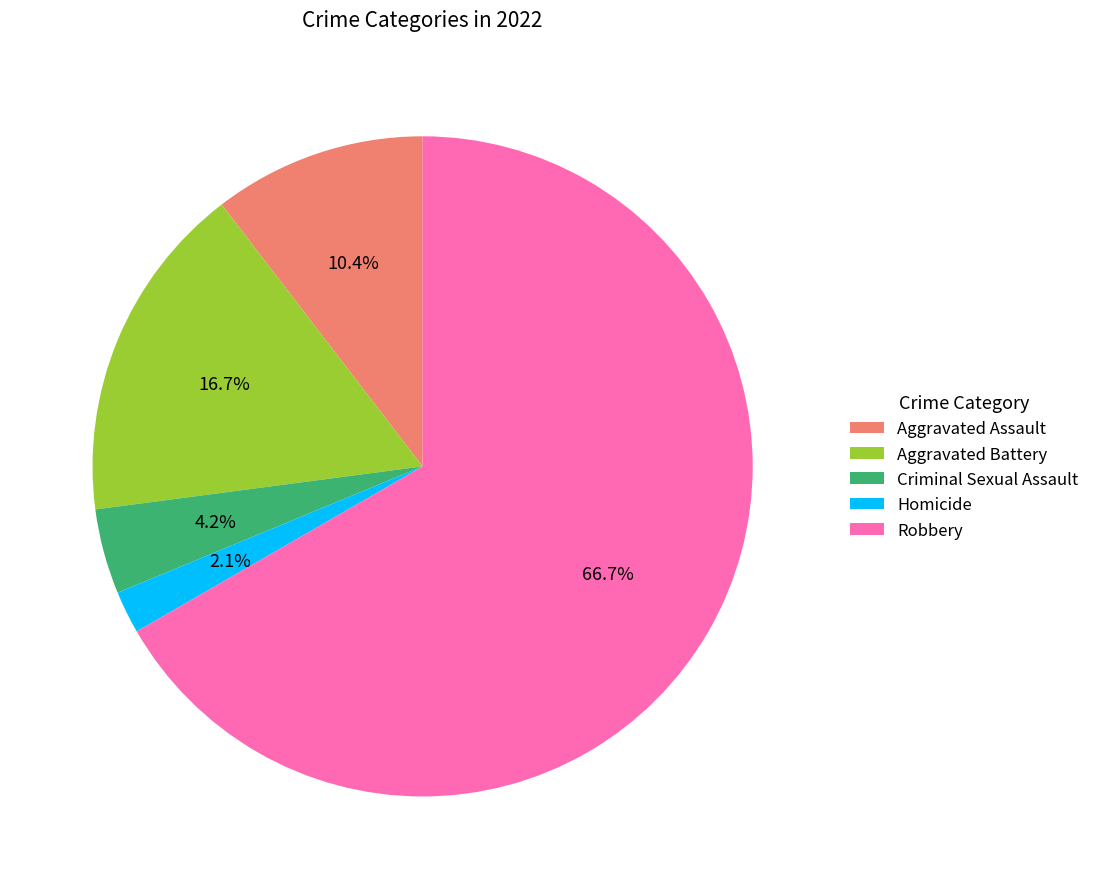

What portion of the pie excludes Aggravated Assault?

89.6%